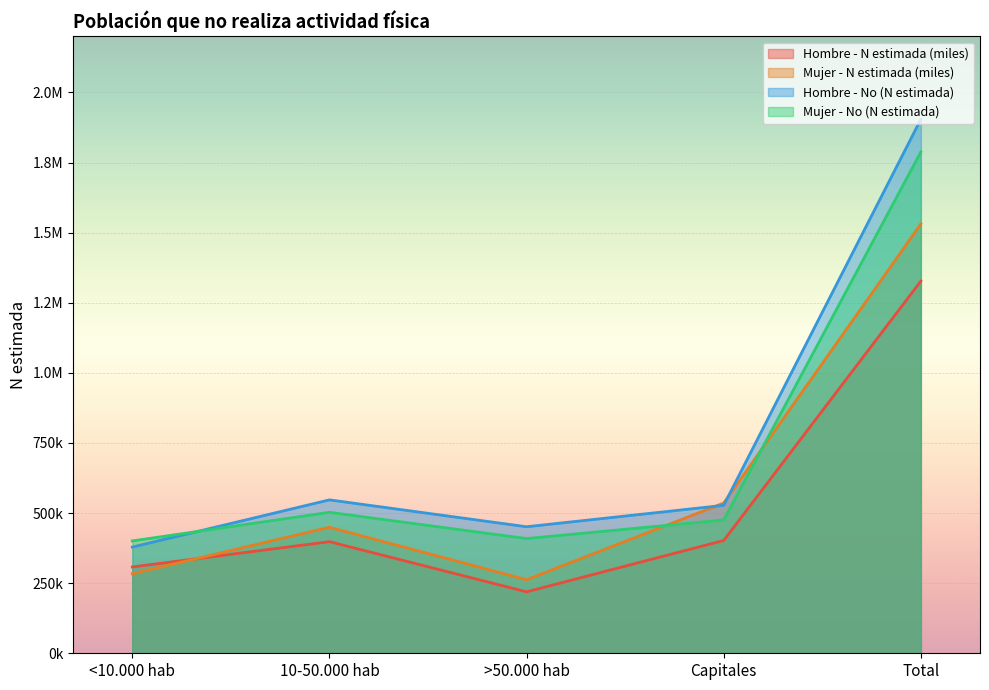

How many data points does each series have?

5